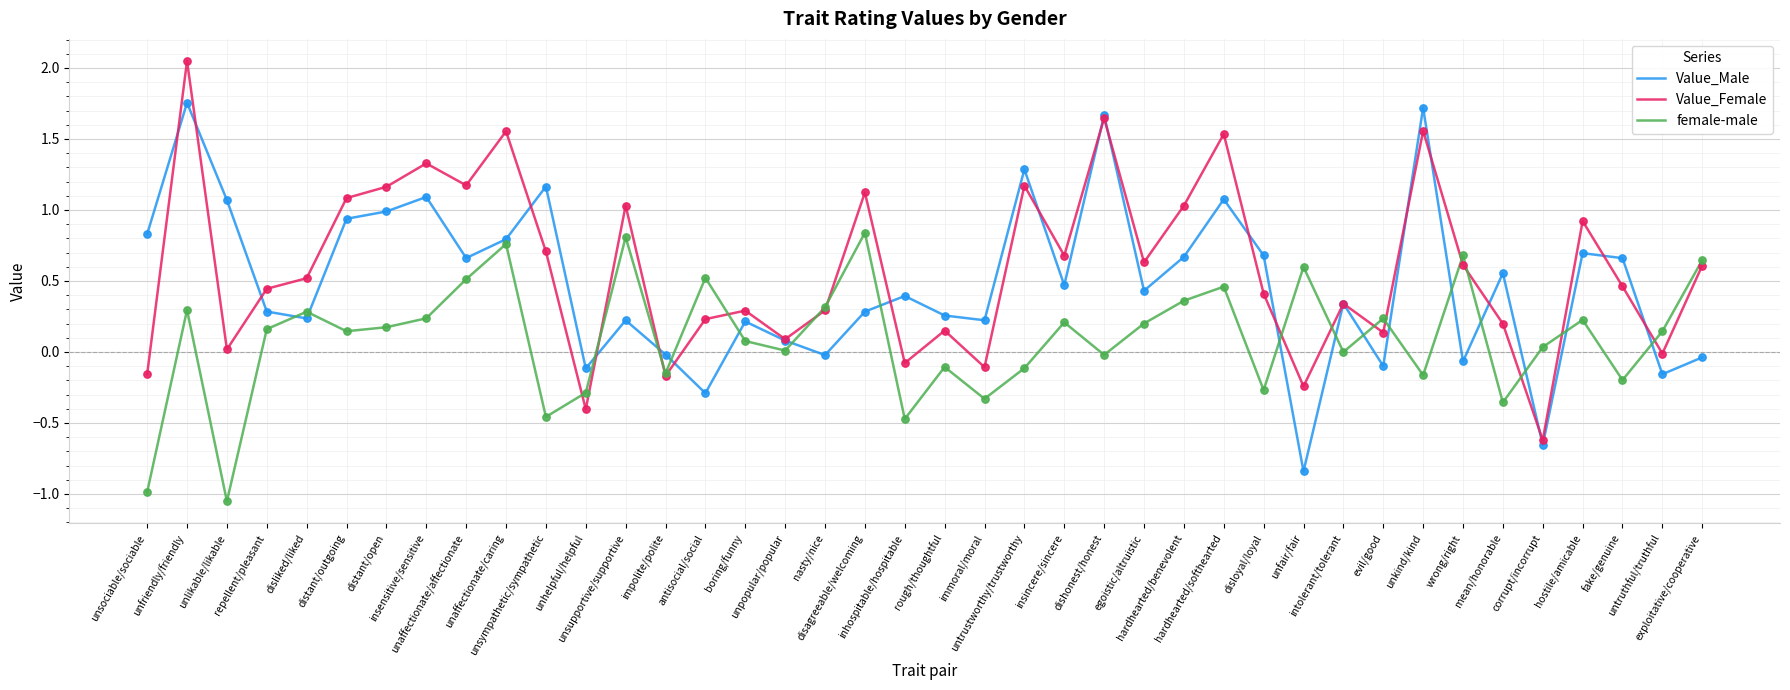

Is the value of female-male at unlikable/likable greater than the value of Value_Male at corrupt/incorrupt?

No